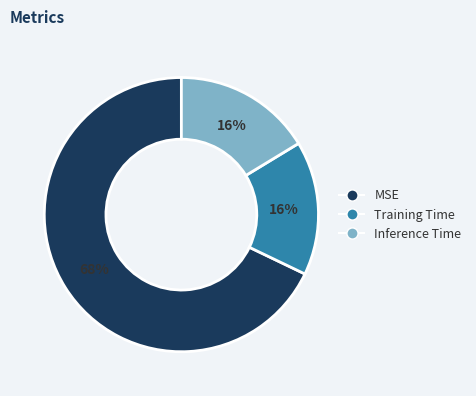

To the nearest percent, what is the average slice percentage?

33%